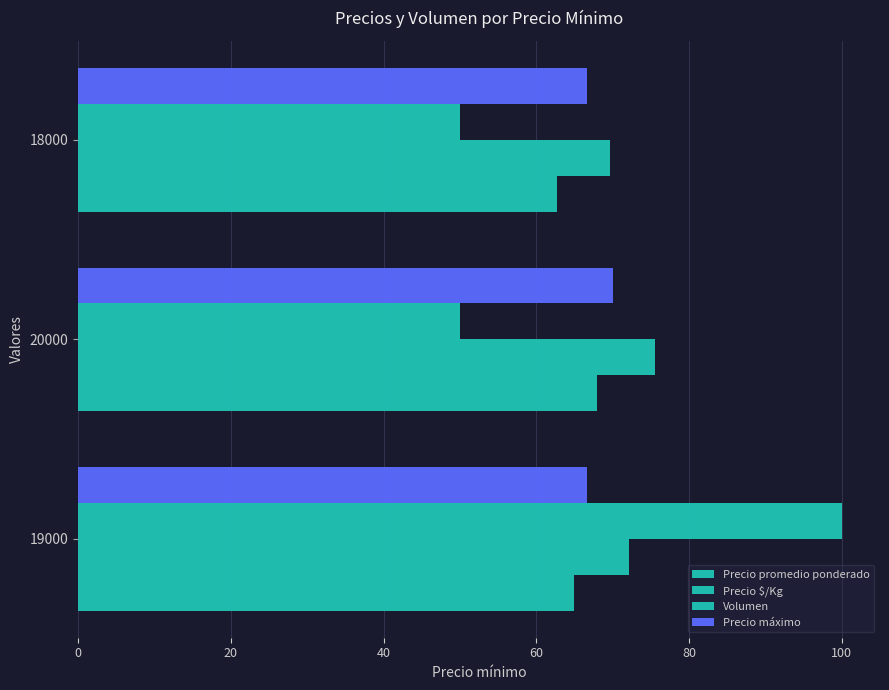

How many values in the Precio promedio ponderado series are below 65?

1